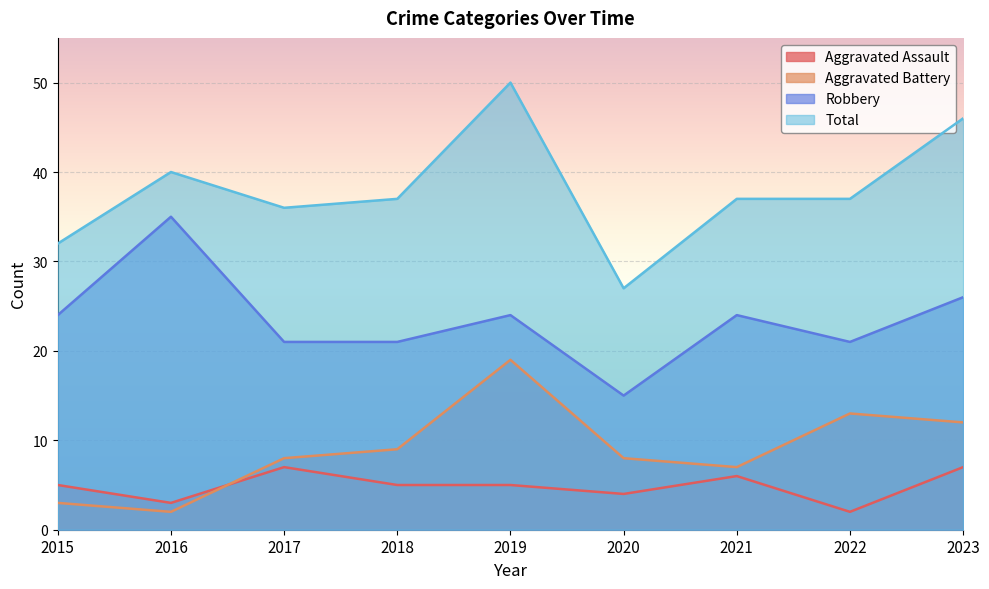

What is the approximate value of Robbery at 2017?

21